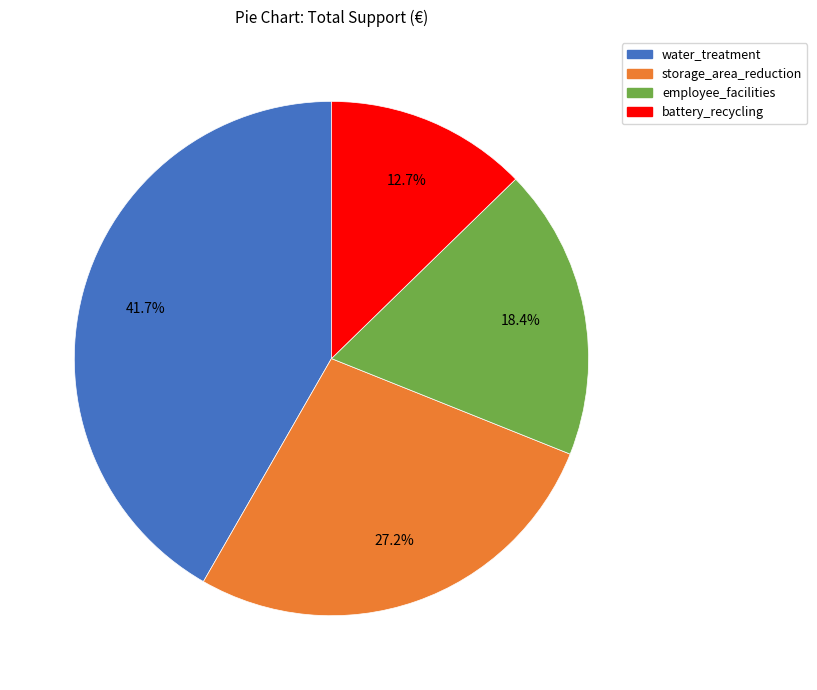

To the nearest percent, what is the difference between the storage_area_reduction and employee_facilities slice percentages?

9%